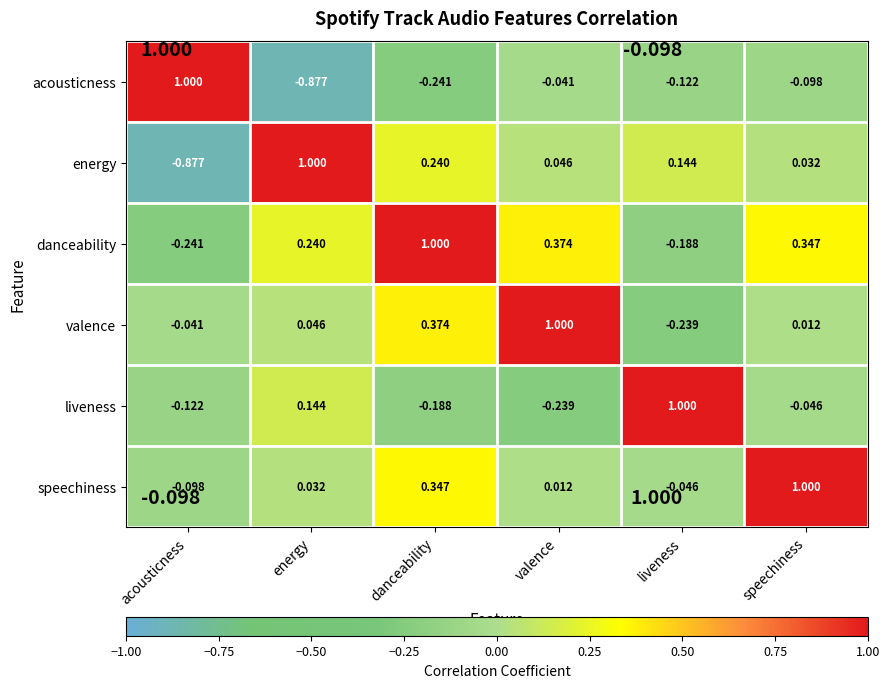

Rank the categories by danceability value from highest to lowest.

danceability, valence, speechiness, energy, liveness, acousticness